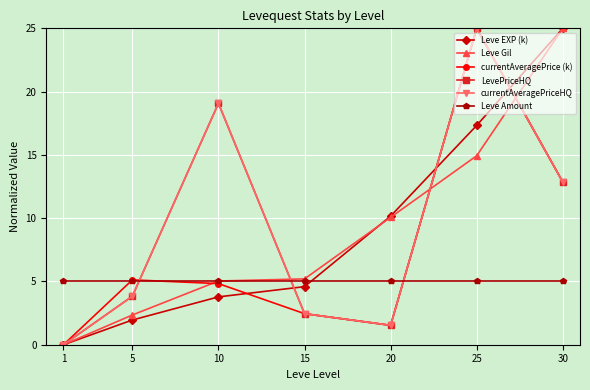

What is the value of the Leve EXP (k) point at the 7th from the left?

25.0